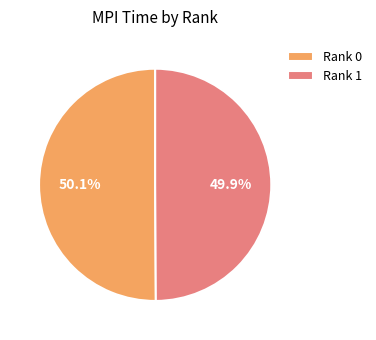

Count the number of slices in the pie.

2